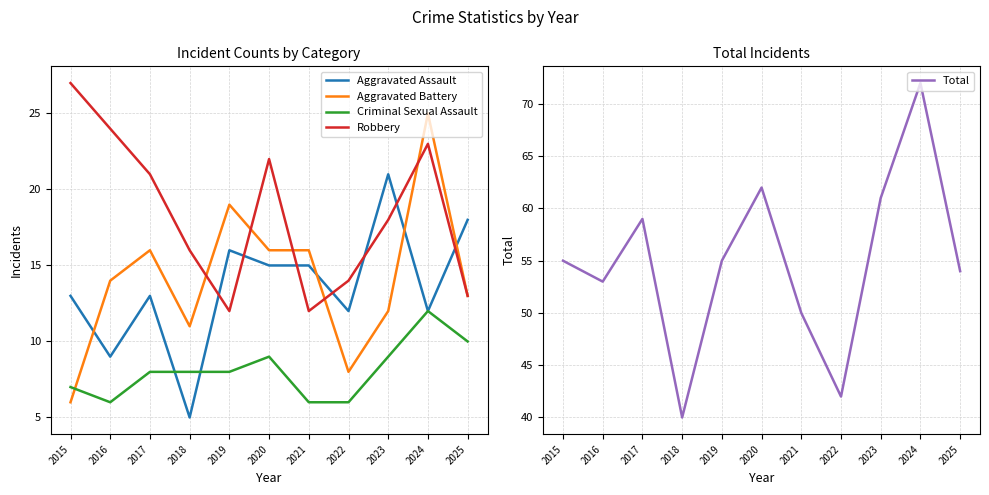

Which series ends up on top after the final intersection of Aggravated Assault and Robbery?

Aggravated Assault